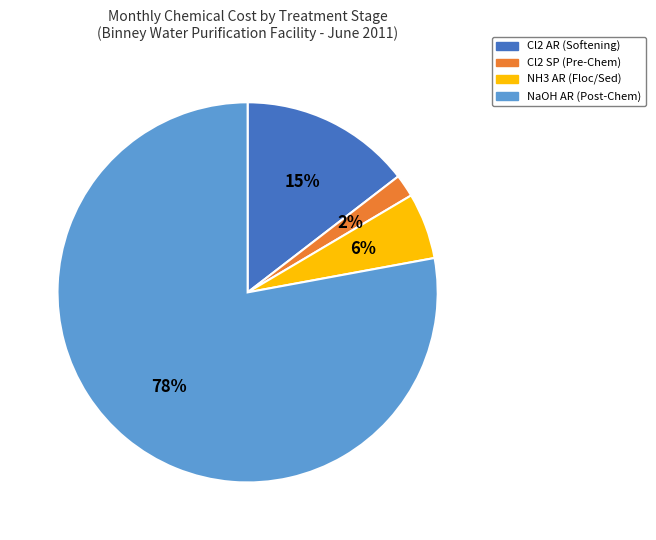

Which slice is the largest?

NaOH AR (Post-Chem)